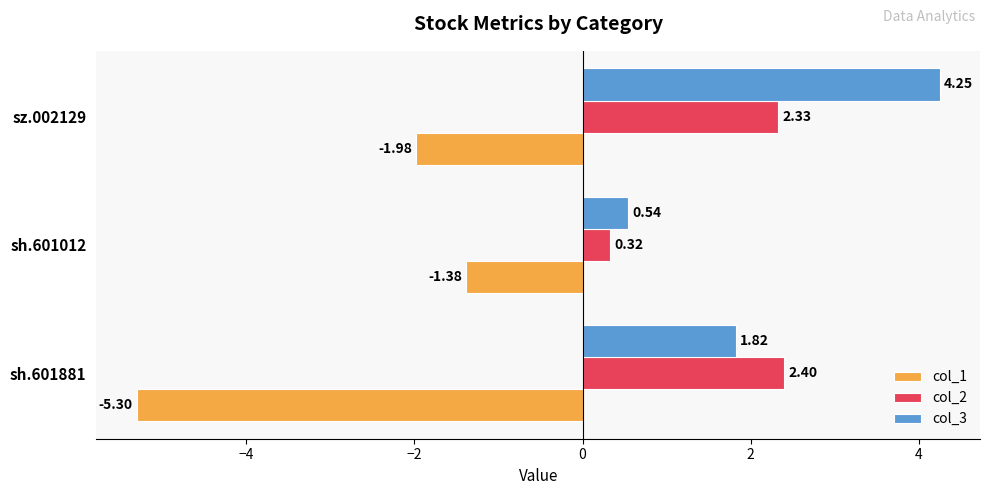

What is the spread (max minus min) of values at sh.601012?

1.9